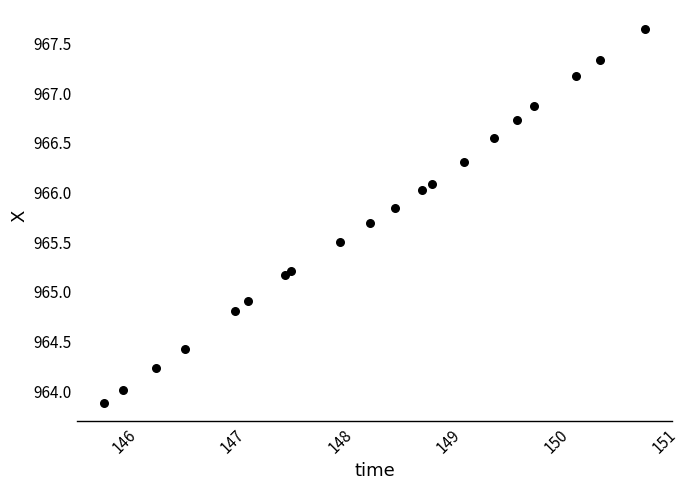

What is the range of X values (max minus min)?

5.0